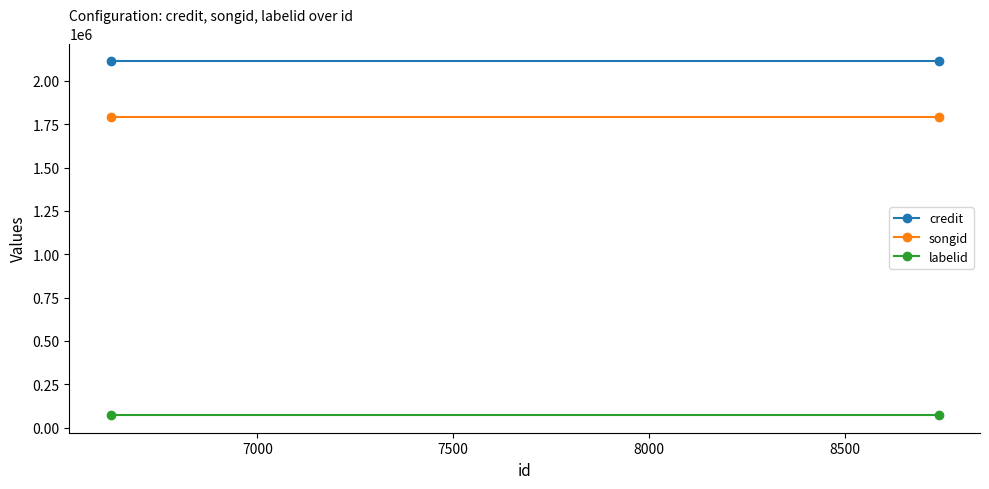

How many lines are shown in the chart?

3